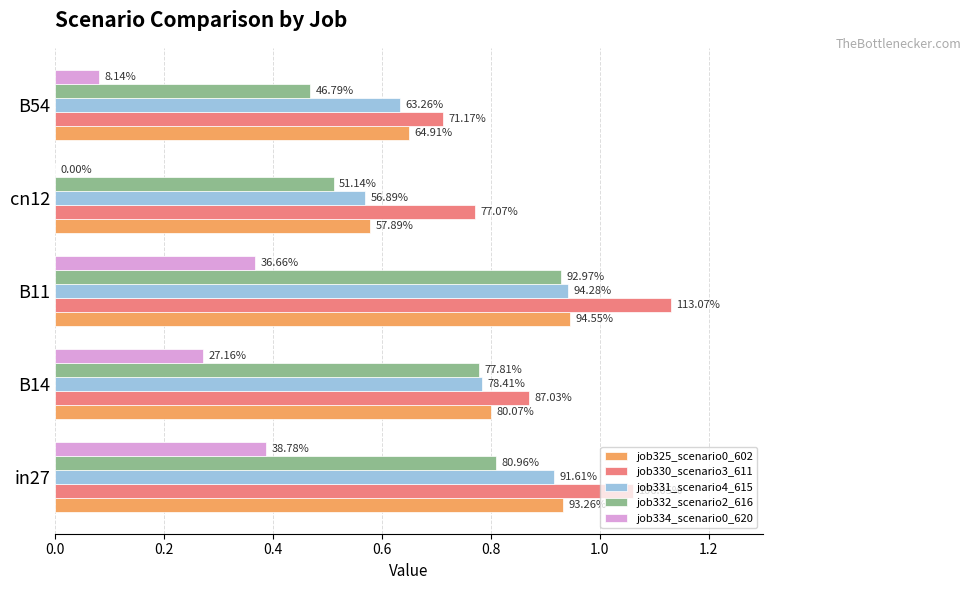

What are all the series names shown in the legend?

job325_scenario0_602, job330_scenario3_611, job331_scenario4_615, job332_scenario2_616, job334_scenario0_620